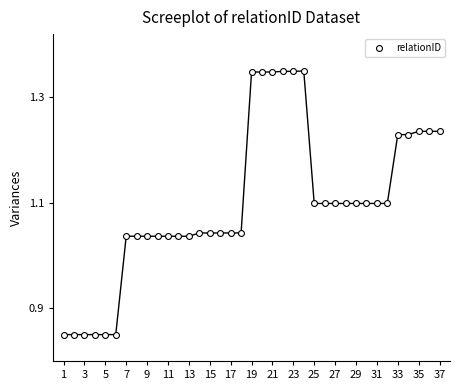

What is the range of X values (max minus min)?

36.0